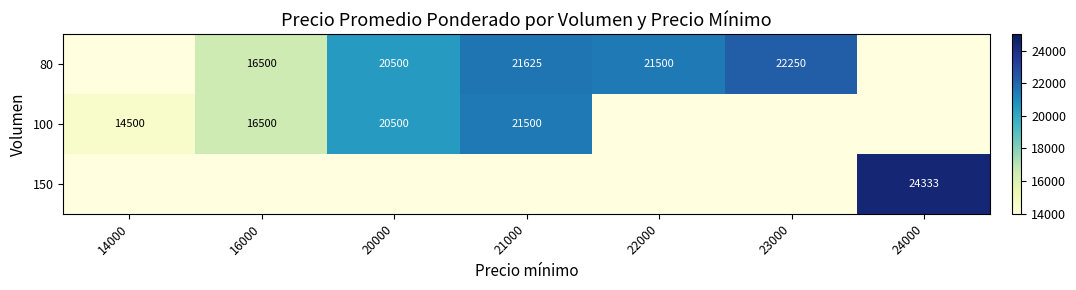

What is the difference between the 80 values at 22000 and 20000?

1000